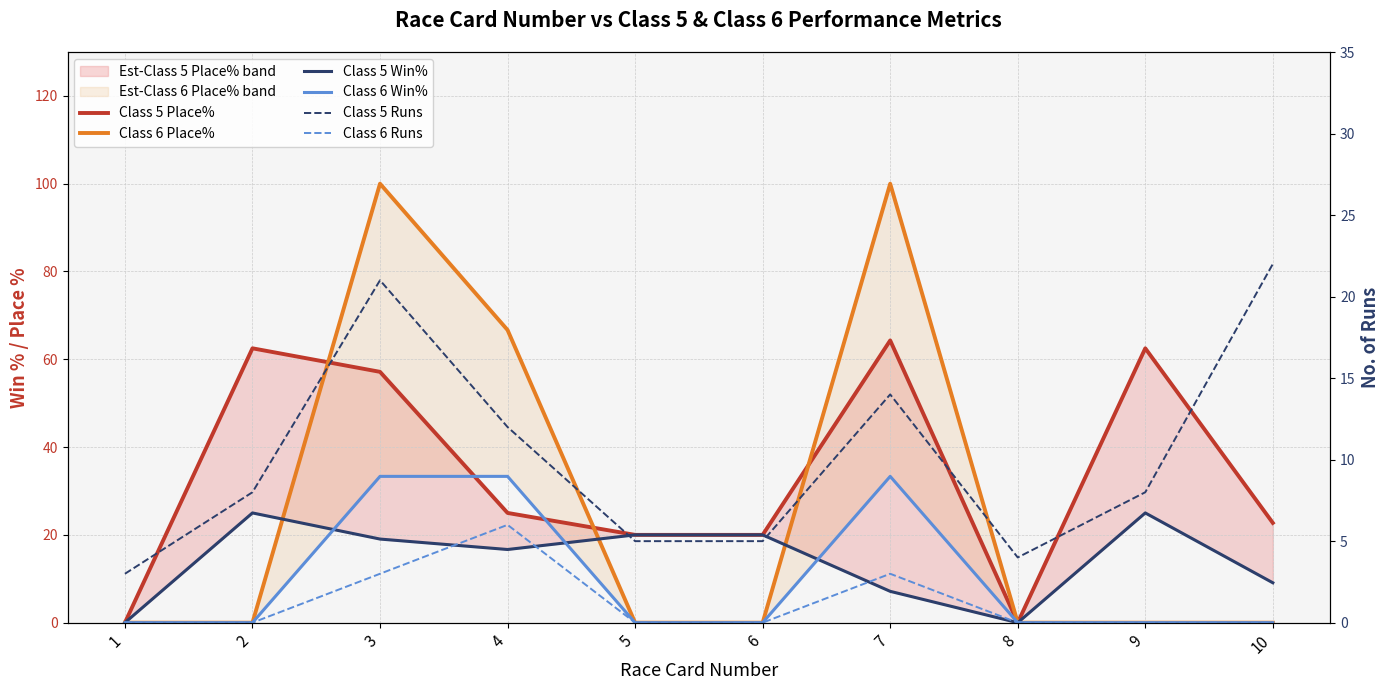

How many interior local peaks does the Class 5 Runs series have?

2